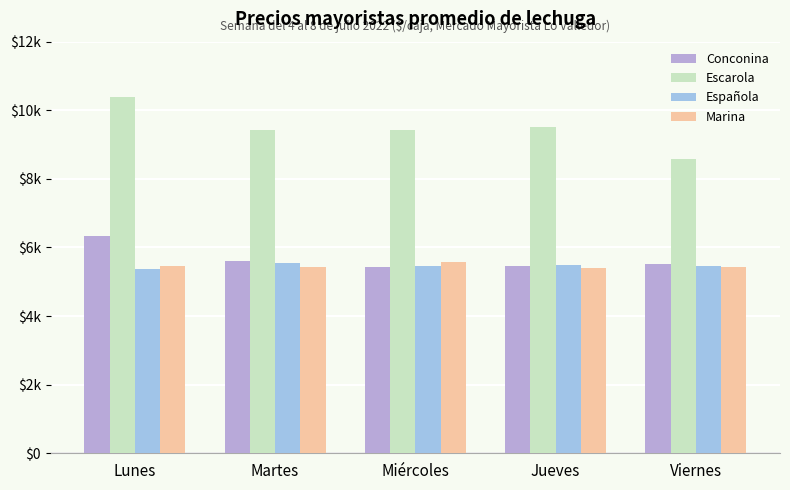

Are the bars horizontal?

No